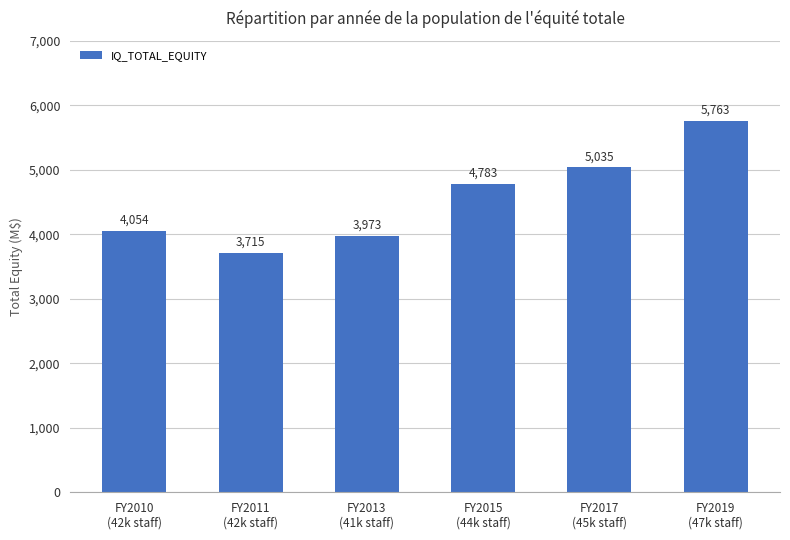

What is the label of the 6th bar from the right?

FY2010
(42k staff)